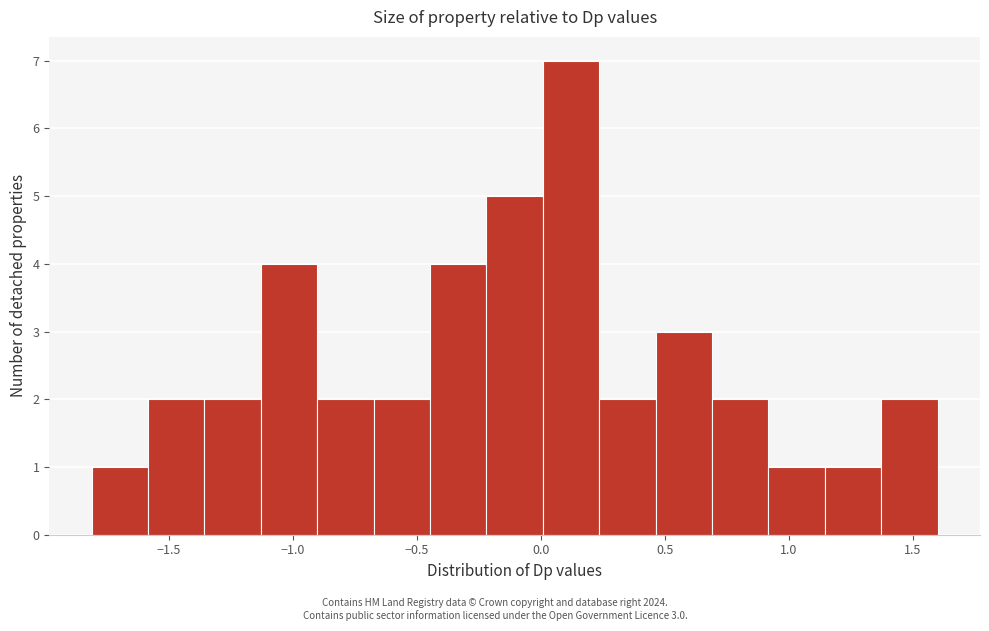

Over which range of the x-axis is the bar tallest?

0.00 to 0.25